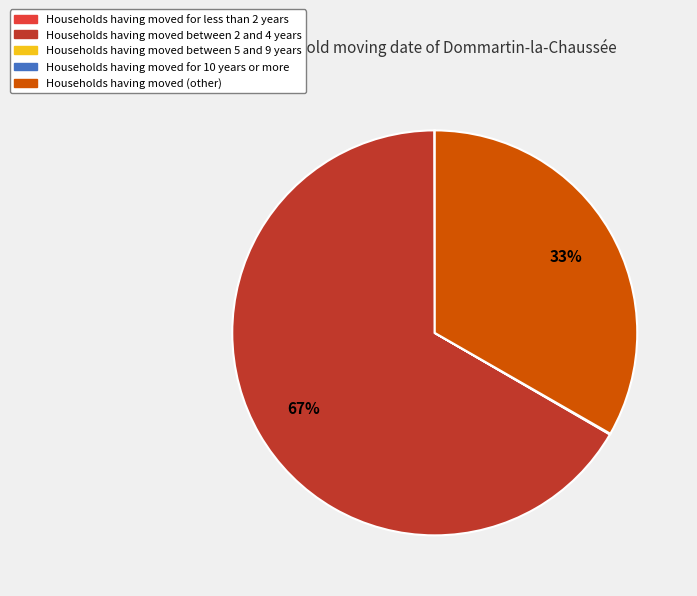

Is there any slice that represents more than half of the pie?

Yes